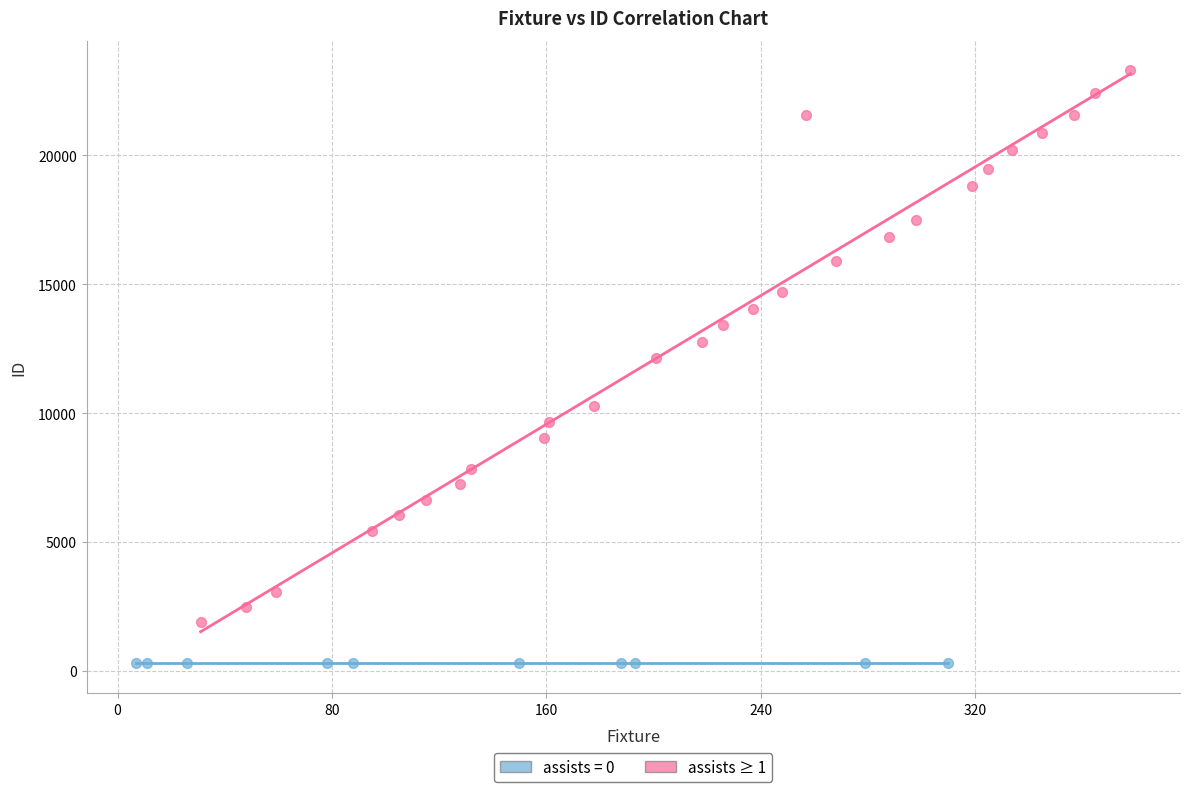

Which series contains the lowest Y value?

assists = 0